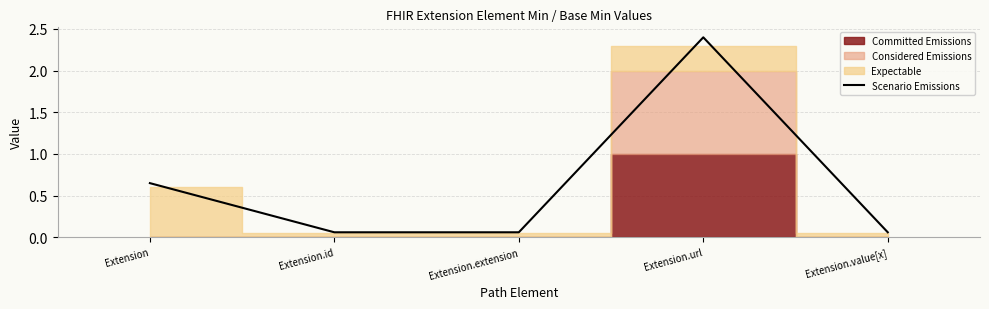

List the labels in order of value, smallest first.

Extension.id, Extension.extension, Extension.value[x], Extension, Extension.url